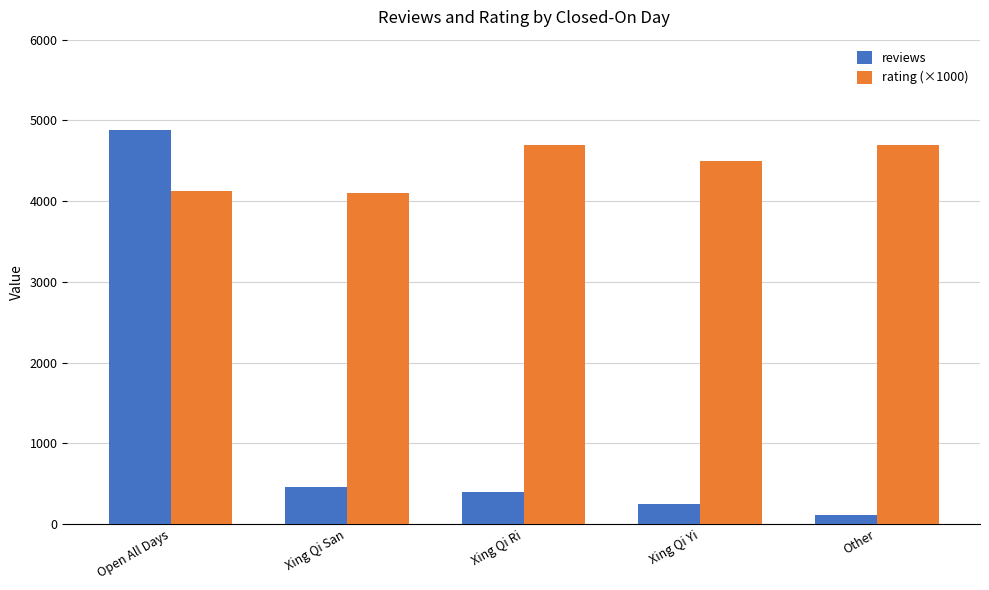

What is the sum of the rating (×1000) values at Open All Days and Xing Qi Yi?

8620